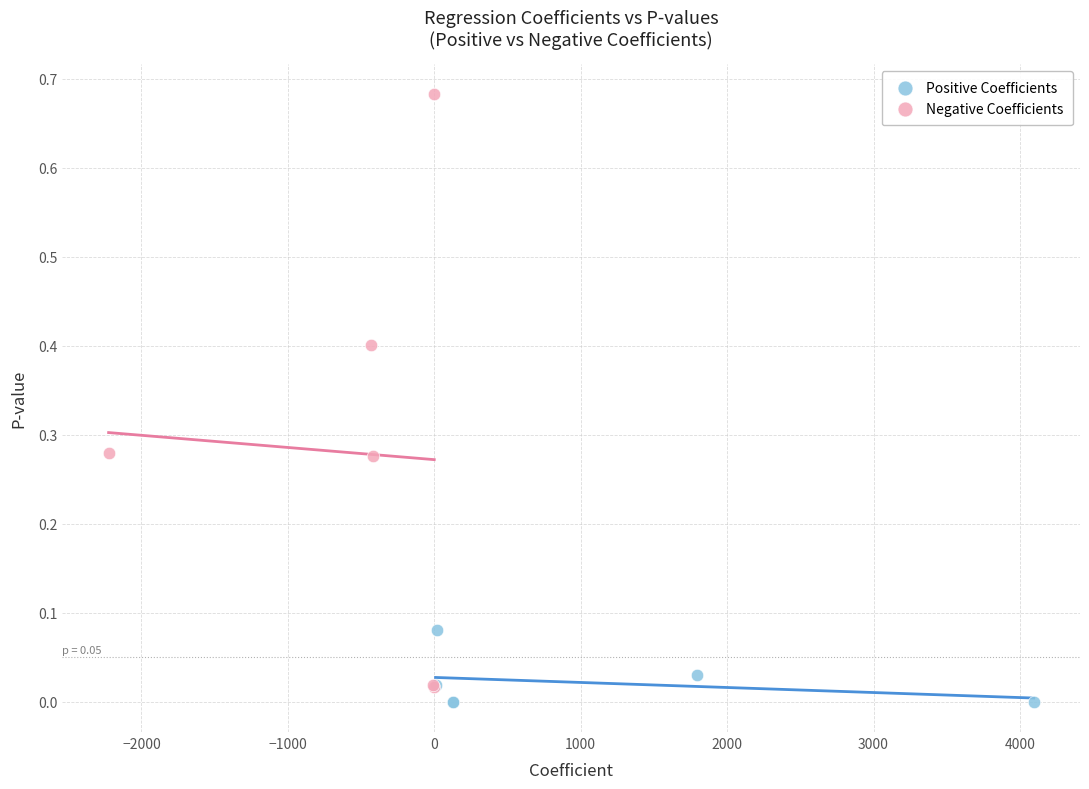

Which series reaches the minimum Y coordinate?

Positive Coefficients